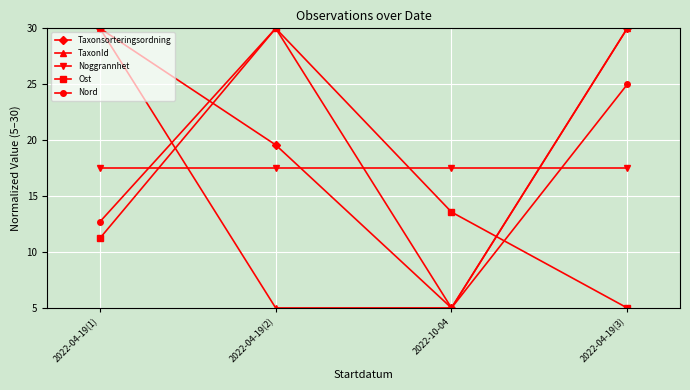

At how many categories does at least one series exceed 29?

3